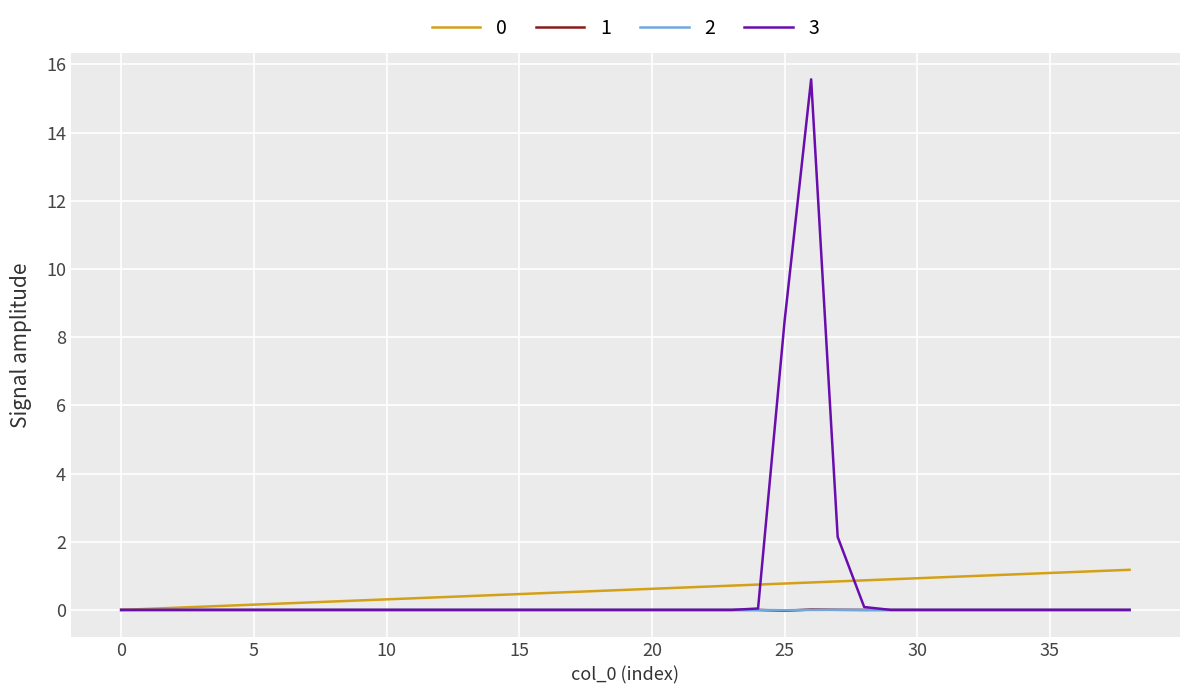

Which series has the widest spread of values?

3